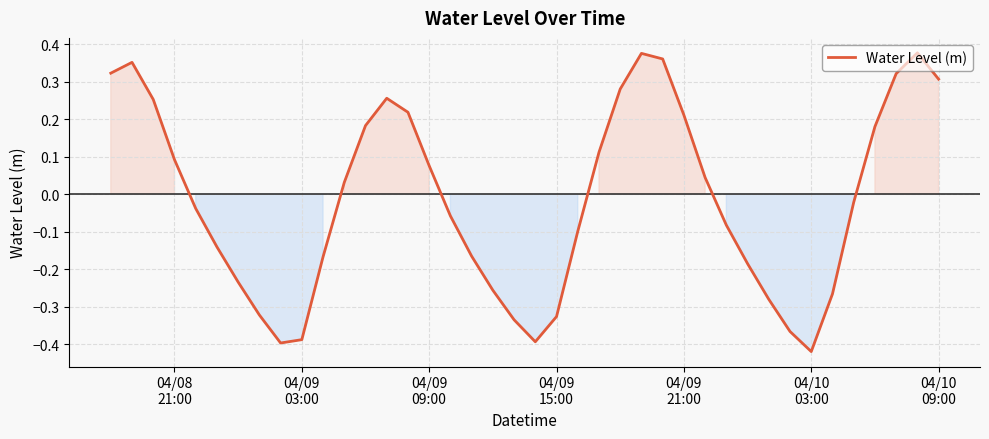

What is the difference between the maximum and minimum values?

0.8